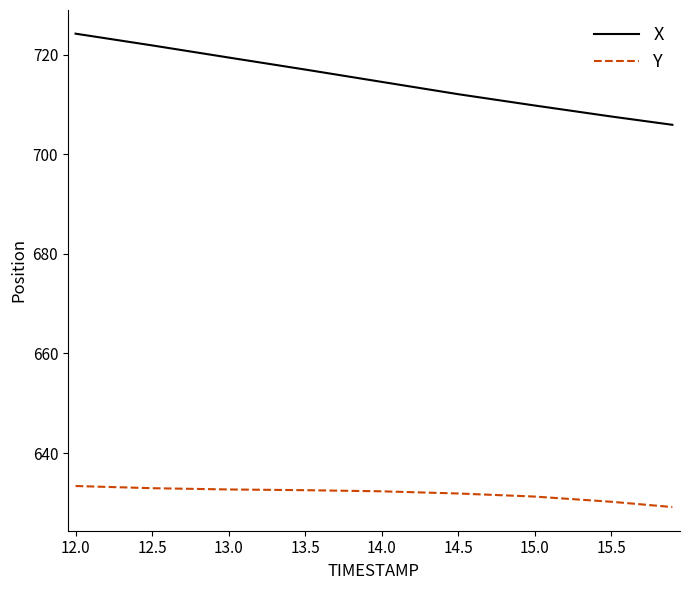

Which series has the largest range (max minus min)?

X